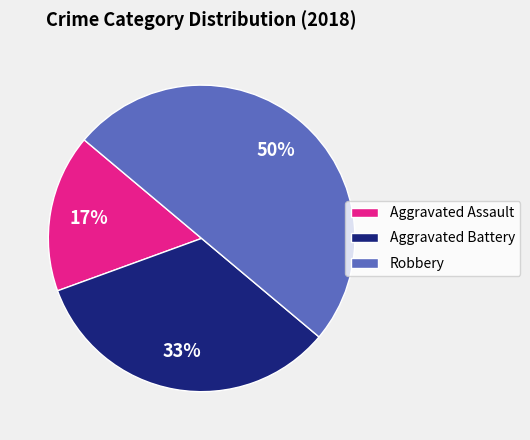

To the nearest percent, what is the difference between the Robbery and Aggravated Battery slice percentages?

17%